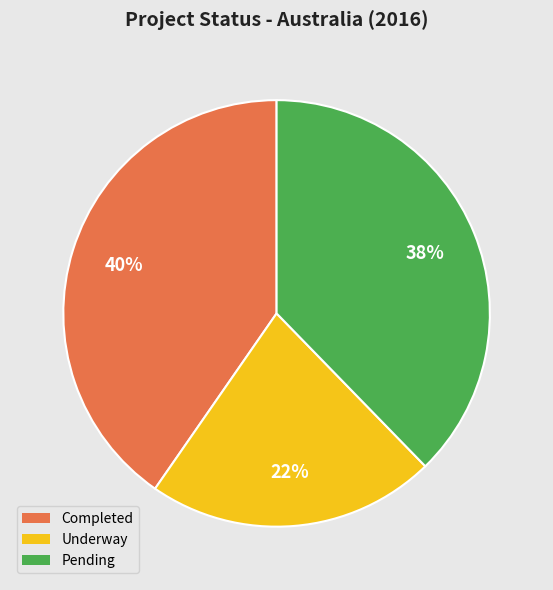

Is Completed the majority of the pie?

No